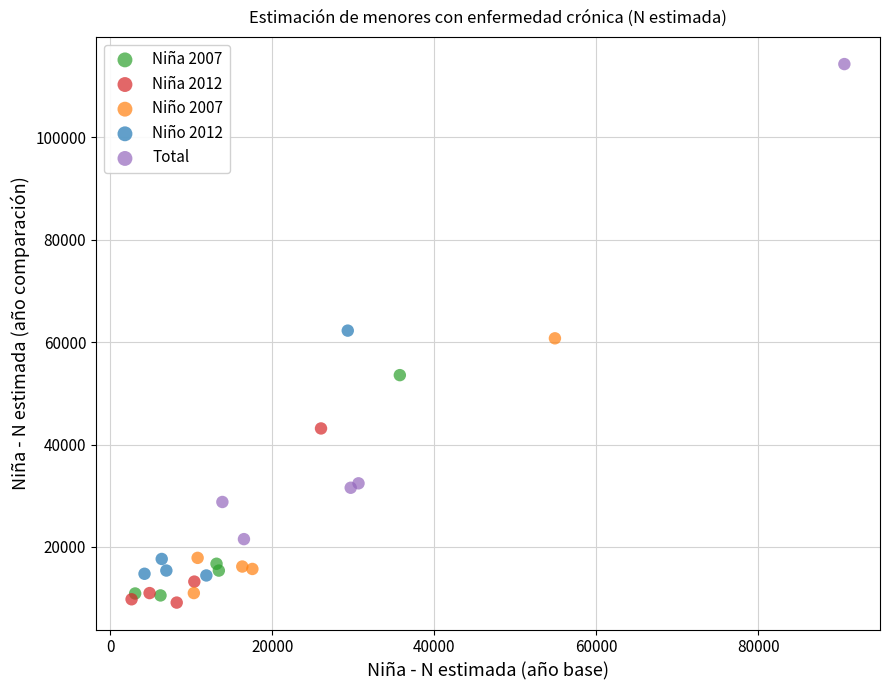

Which series contains the highest Y value?

Total